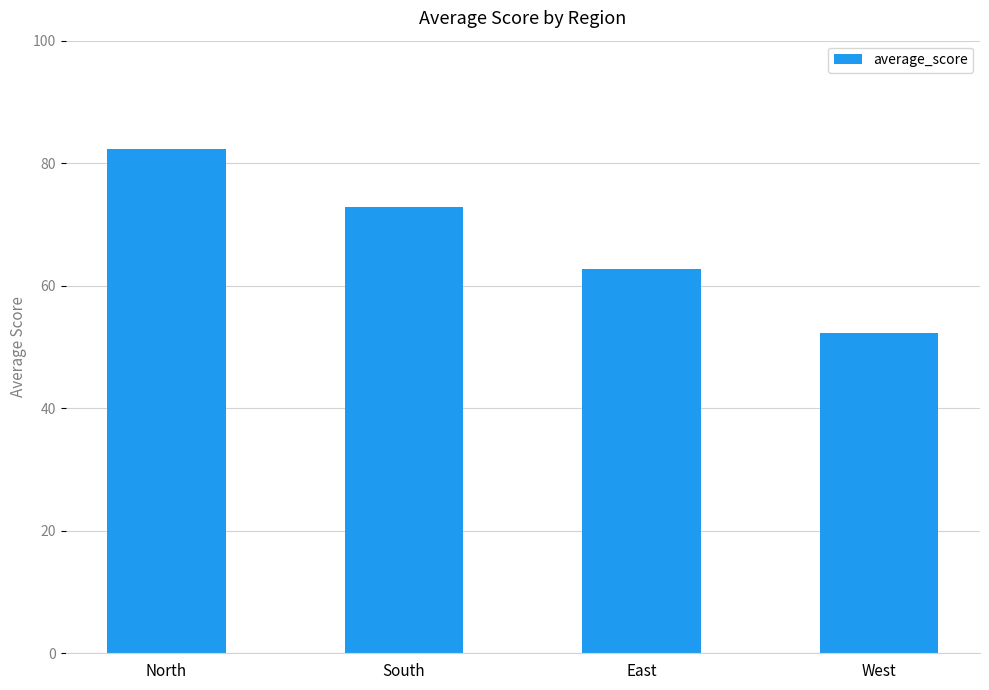

Reading left to right, transcribe all the data shown in this chart.

North=82.3	South=72.9	East=62.7	West=52.2